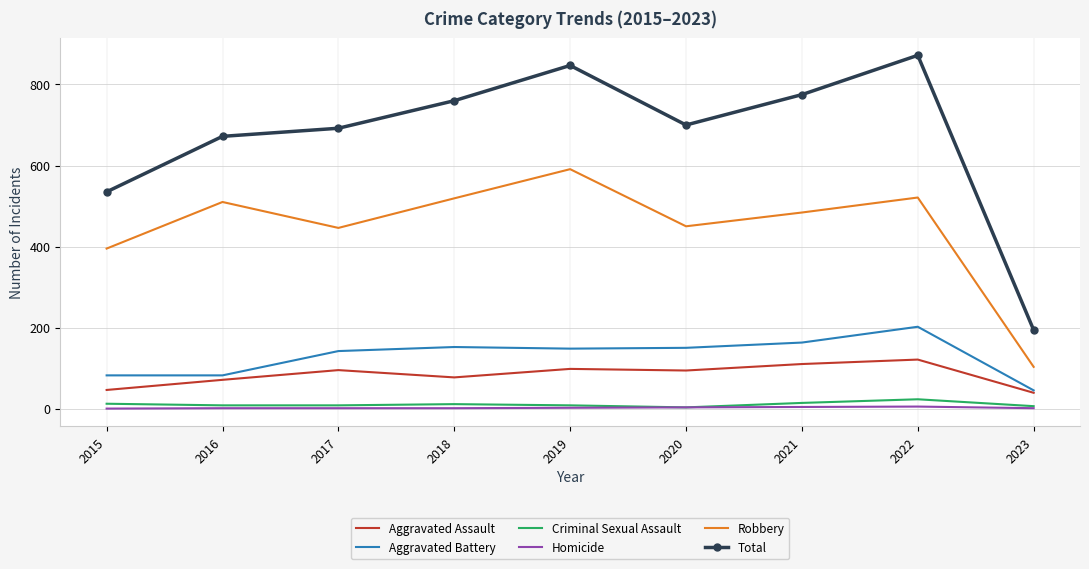

True or false: Criminal Sexual Assault has more than 0 interior local peaks.

True